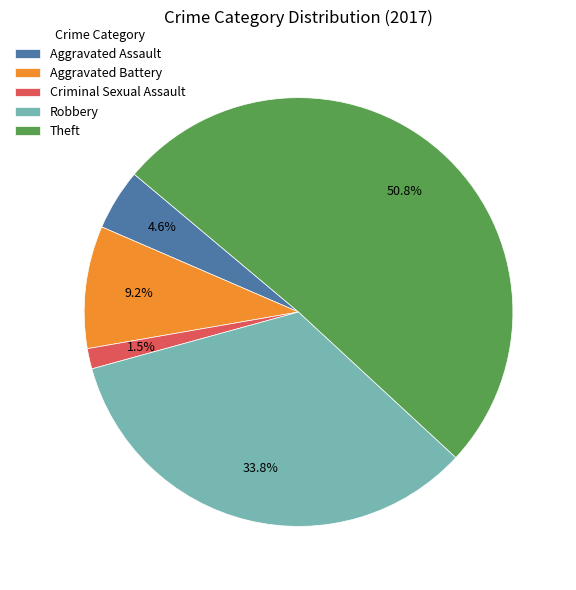

Which category has the biggest portion of the pie?

Theft